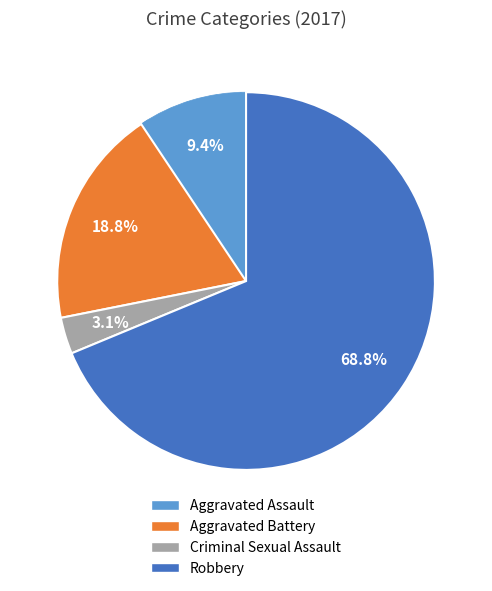

How many slices are in this pie chart?

4